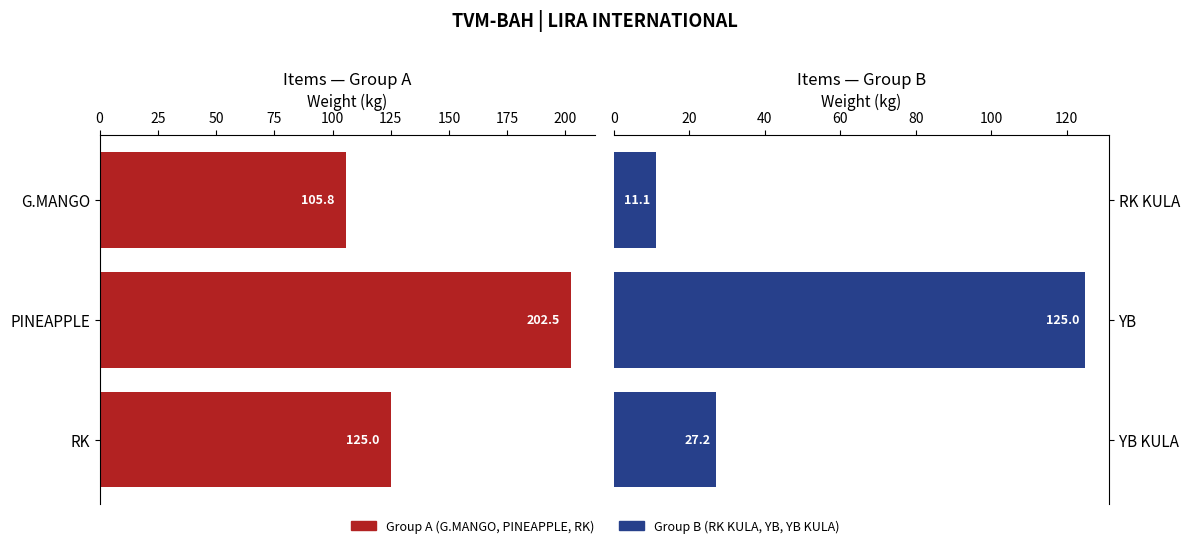

How many data points in Weight (Group B) are above 27?

2